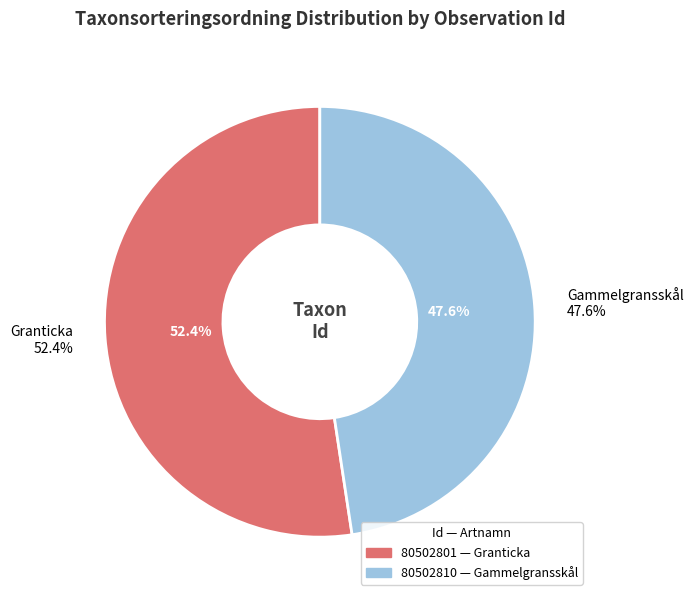

Is the sum of 80502801 and 80502810 greater than half?

Yes